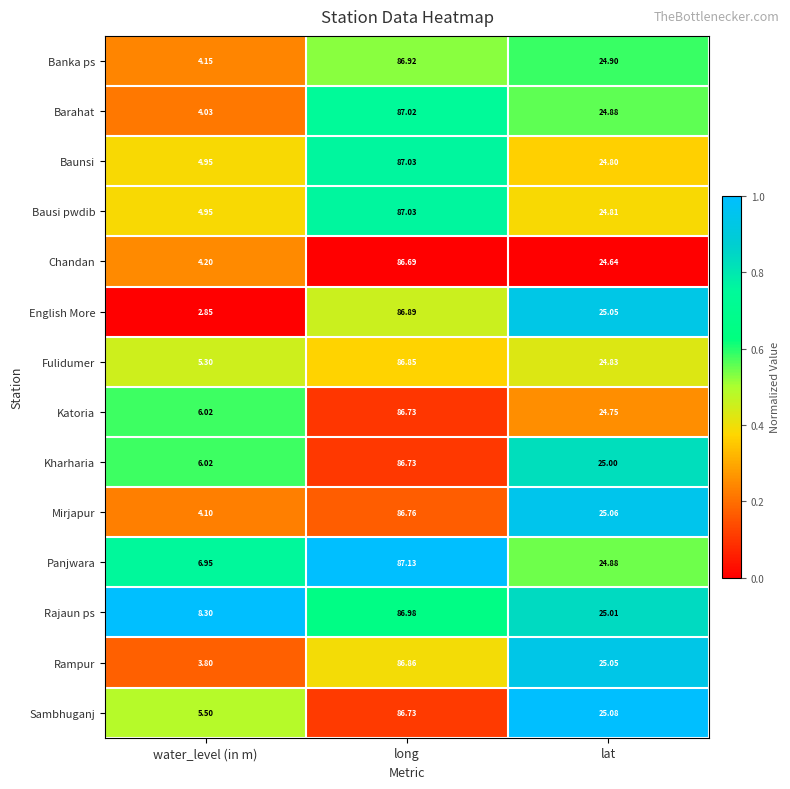

Which series changed the most between long and lat?

Panjwara